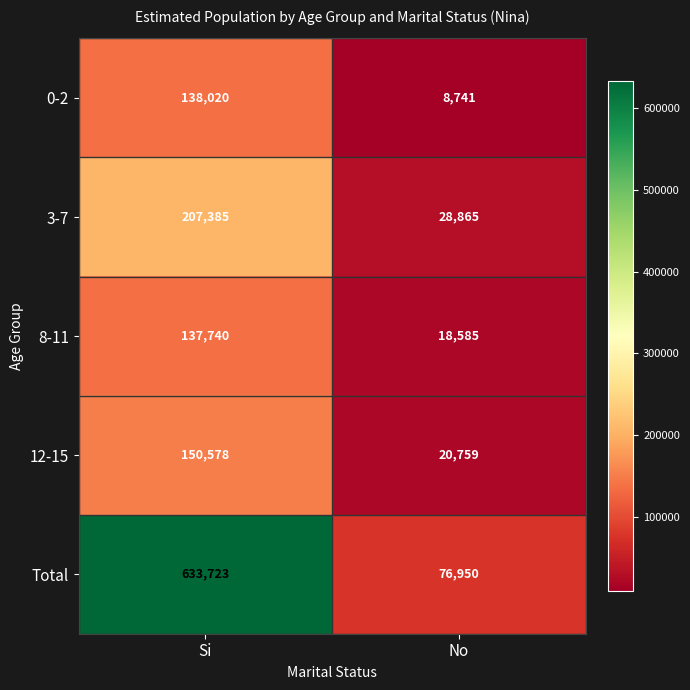

Read the 8-11 value at Si.

137740